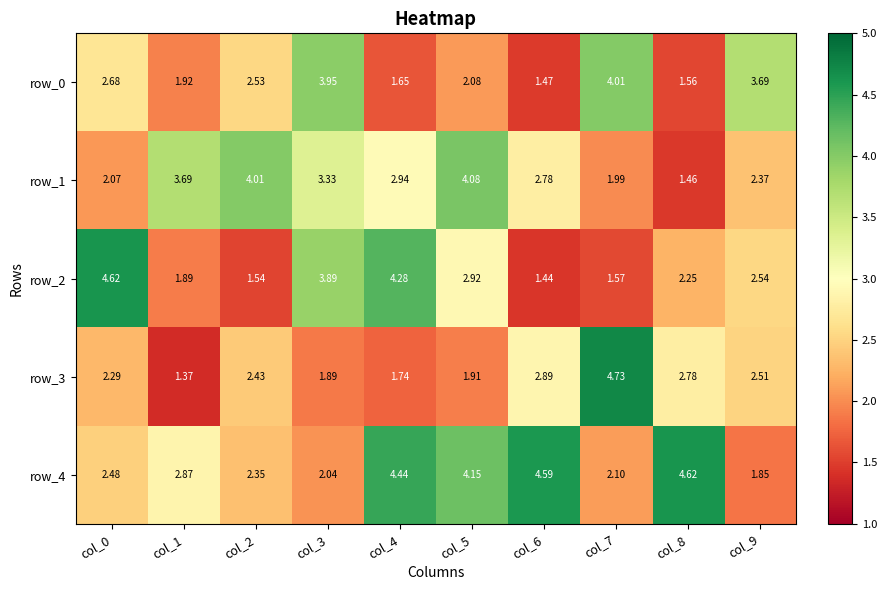

Is the value of row_0 at col_9 greater than the value of row_3 at col_9?

Yes